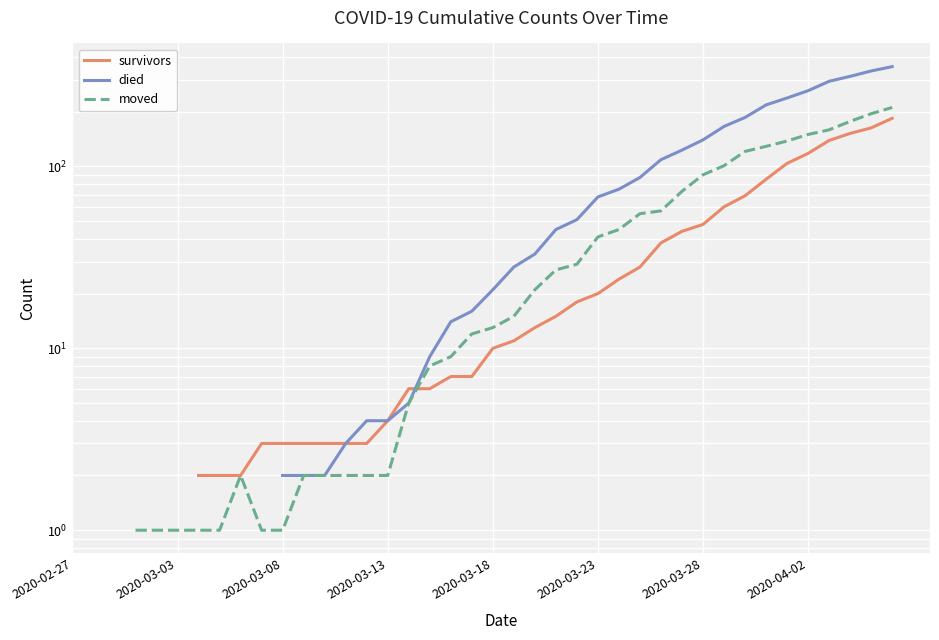

What are all the series names shown in the legend?

survivors, died, moved